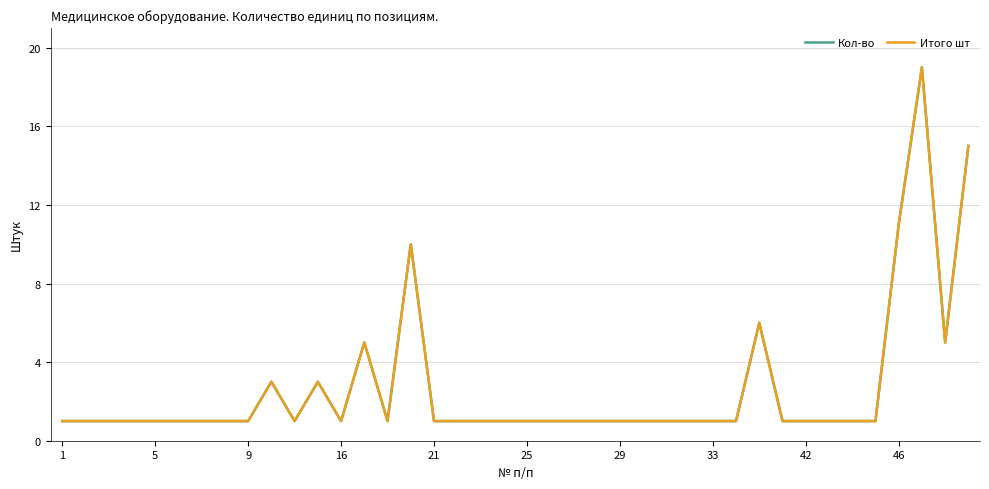

Is this an area chart (filled region under the line)?

No